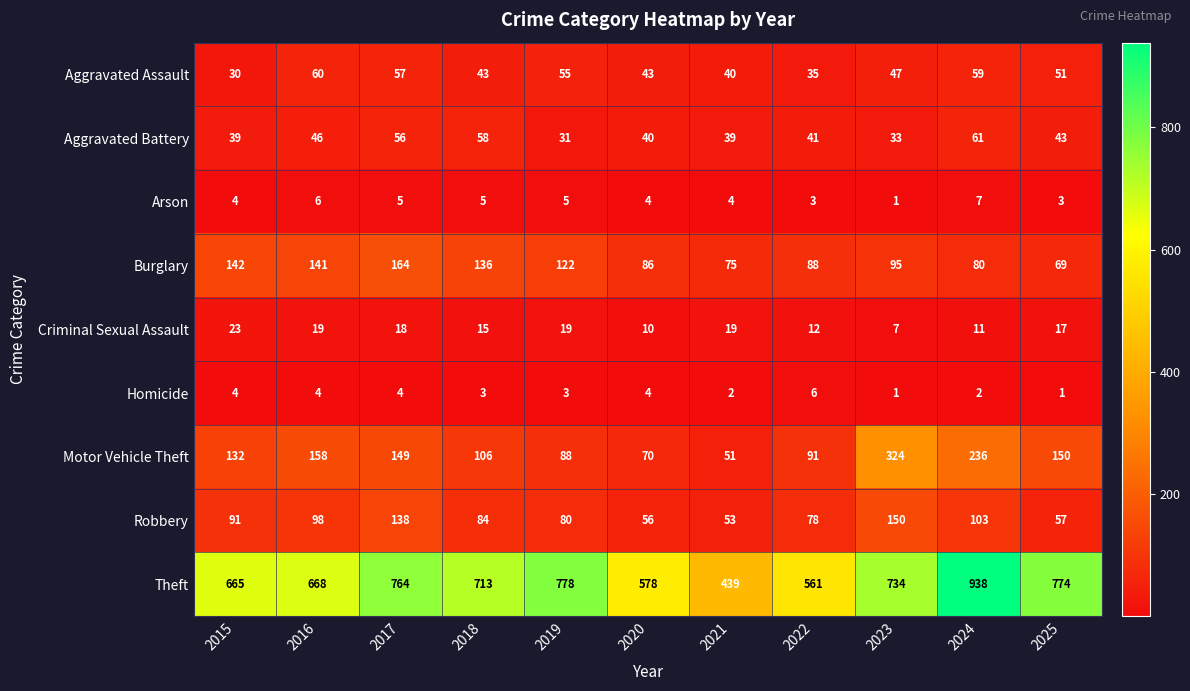

At how many categories does at least one series exceed 325?

11